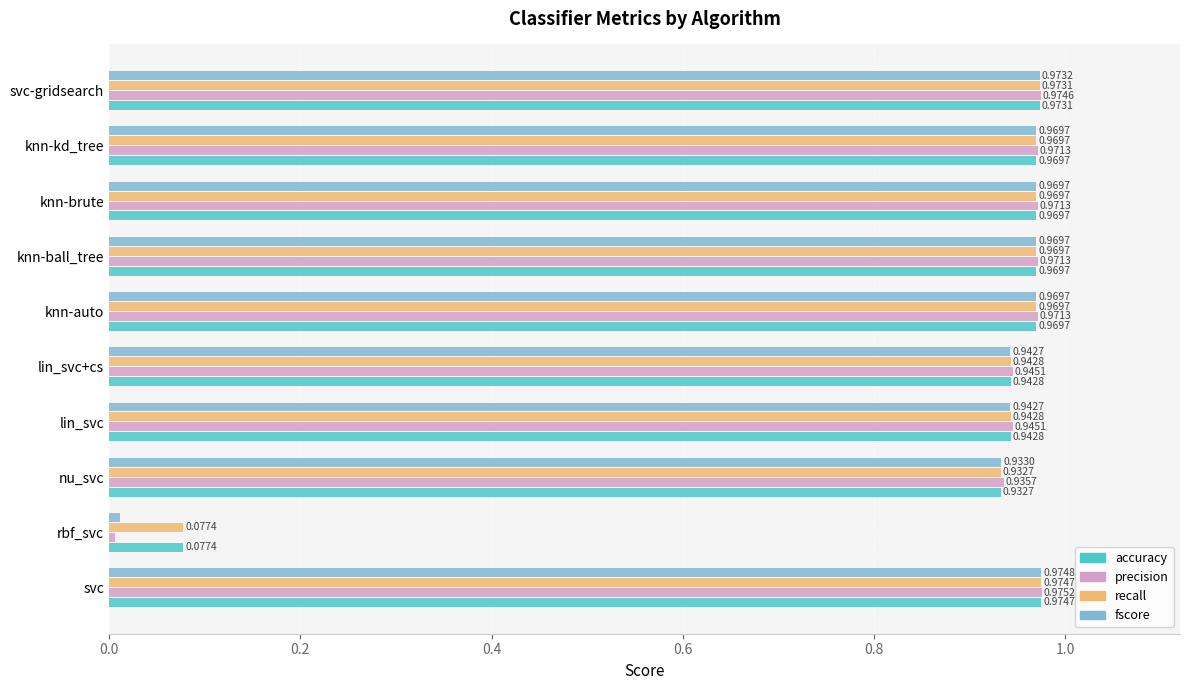

What is the sum of all recall values?

8.7